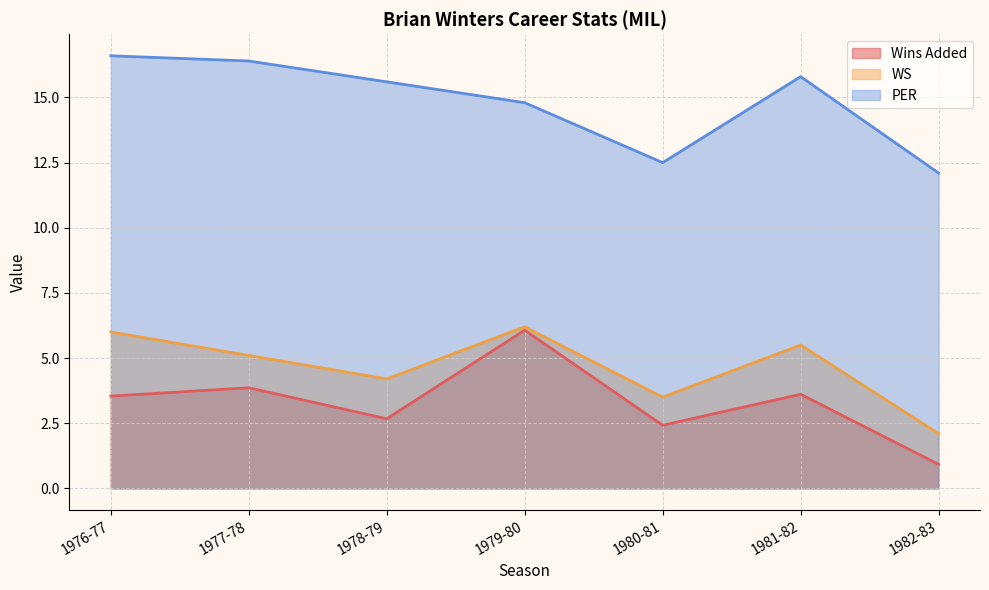

Reading left to right, extract all data points from this chart.

Wins Added: 1976-77=3.5	1977-78=3.9	1978-79=2.7	1979-80=6.1	1980-81=2.4	1981-82=3.6	1982-83=0.9
WS: 1976-77=6.0	1977-78=5.1	1978-79=4.2	1979-80=6.2	1980-81=3.5	1981-82=5.5	1982-83=2.1
PER: 1976-77=16.6	1977-78=16.4	1978-79=15.6	1979-80=14.8	1980-81=12.5	1981-82=15.8	1982-83=12.1